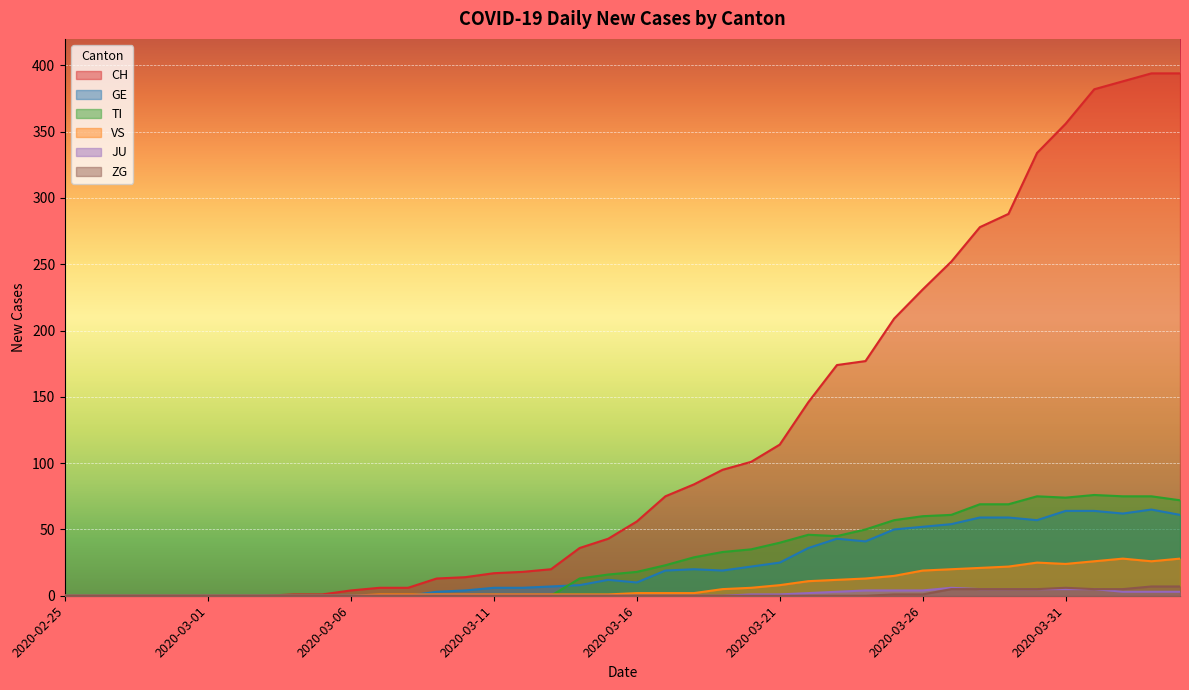

What is the label of the 9th point from the right?

2020-03-27